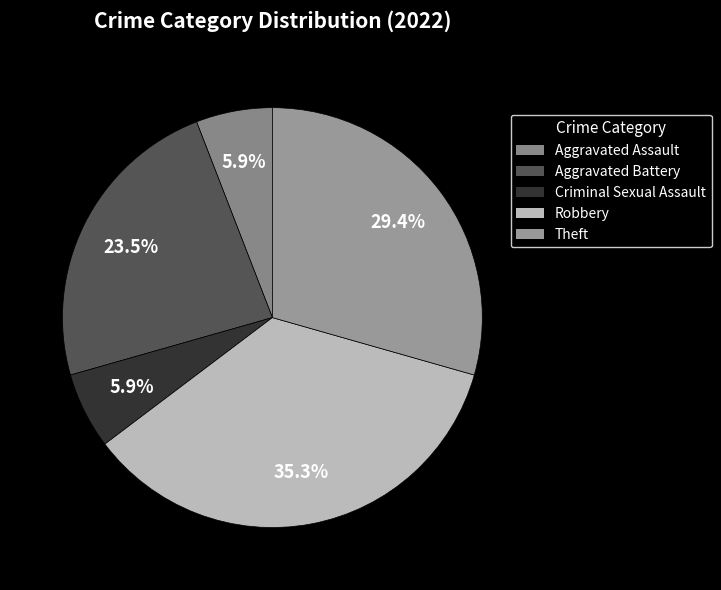

How much of the chart is everything except Theft?

70.6%